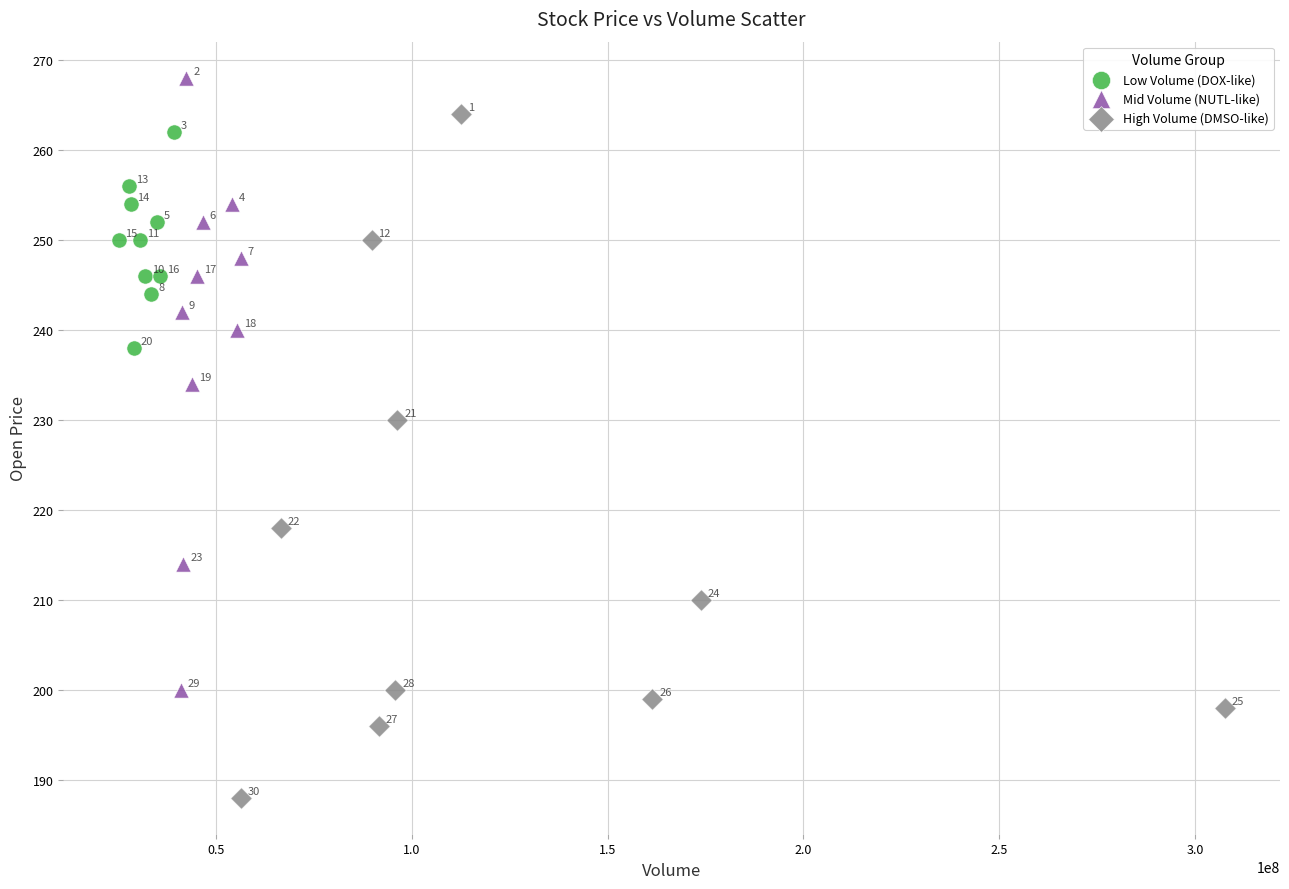

Which series contains the highest Y value?

Mid Volume (NUTL-like)